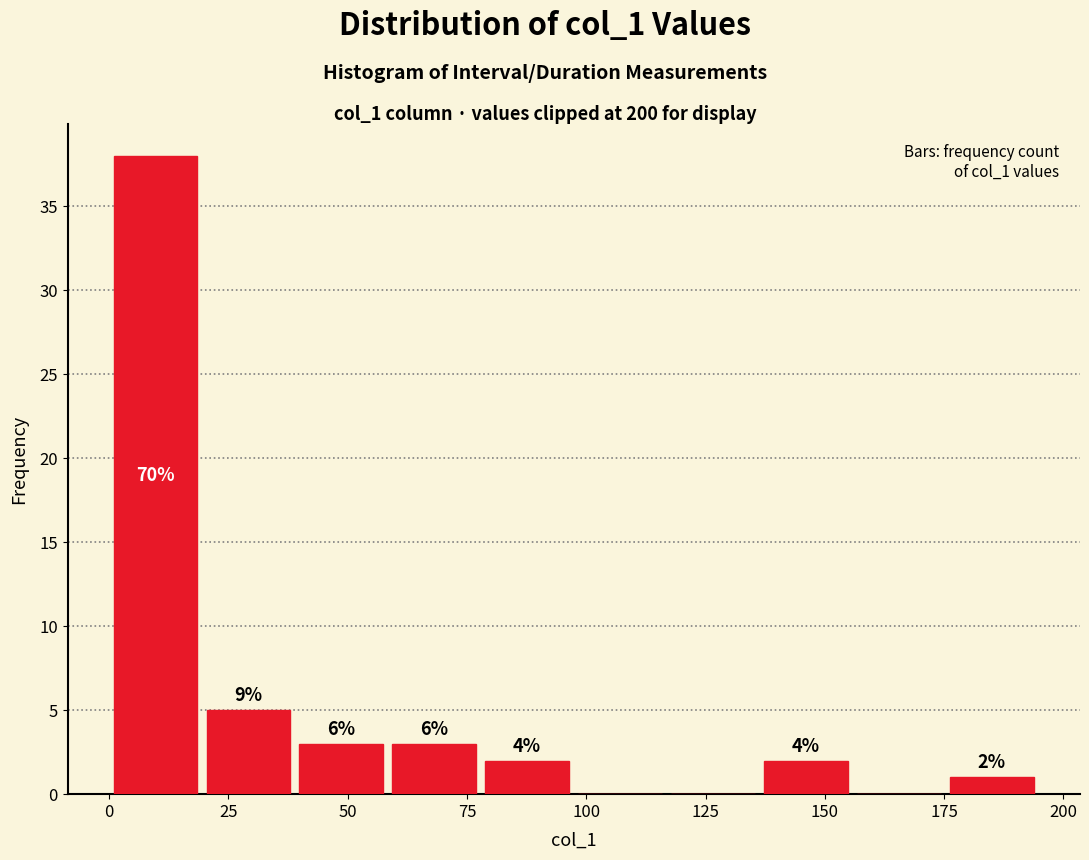

Read against the x-axis, roughly where is the centre of the tallest bar?

10